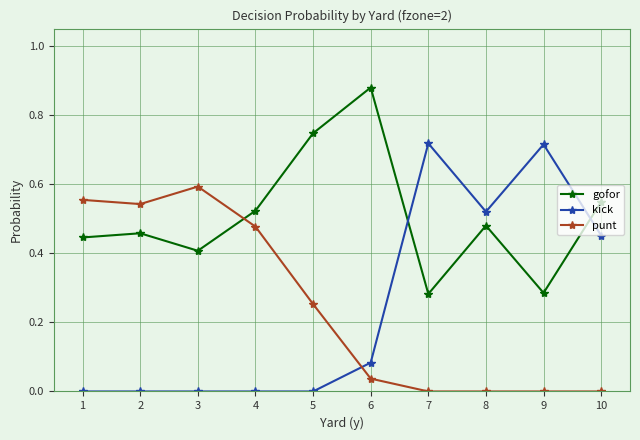

Which series has the widest spread of values?

kick